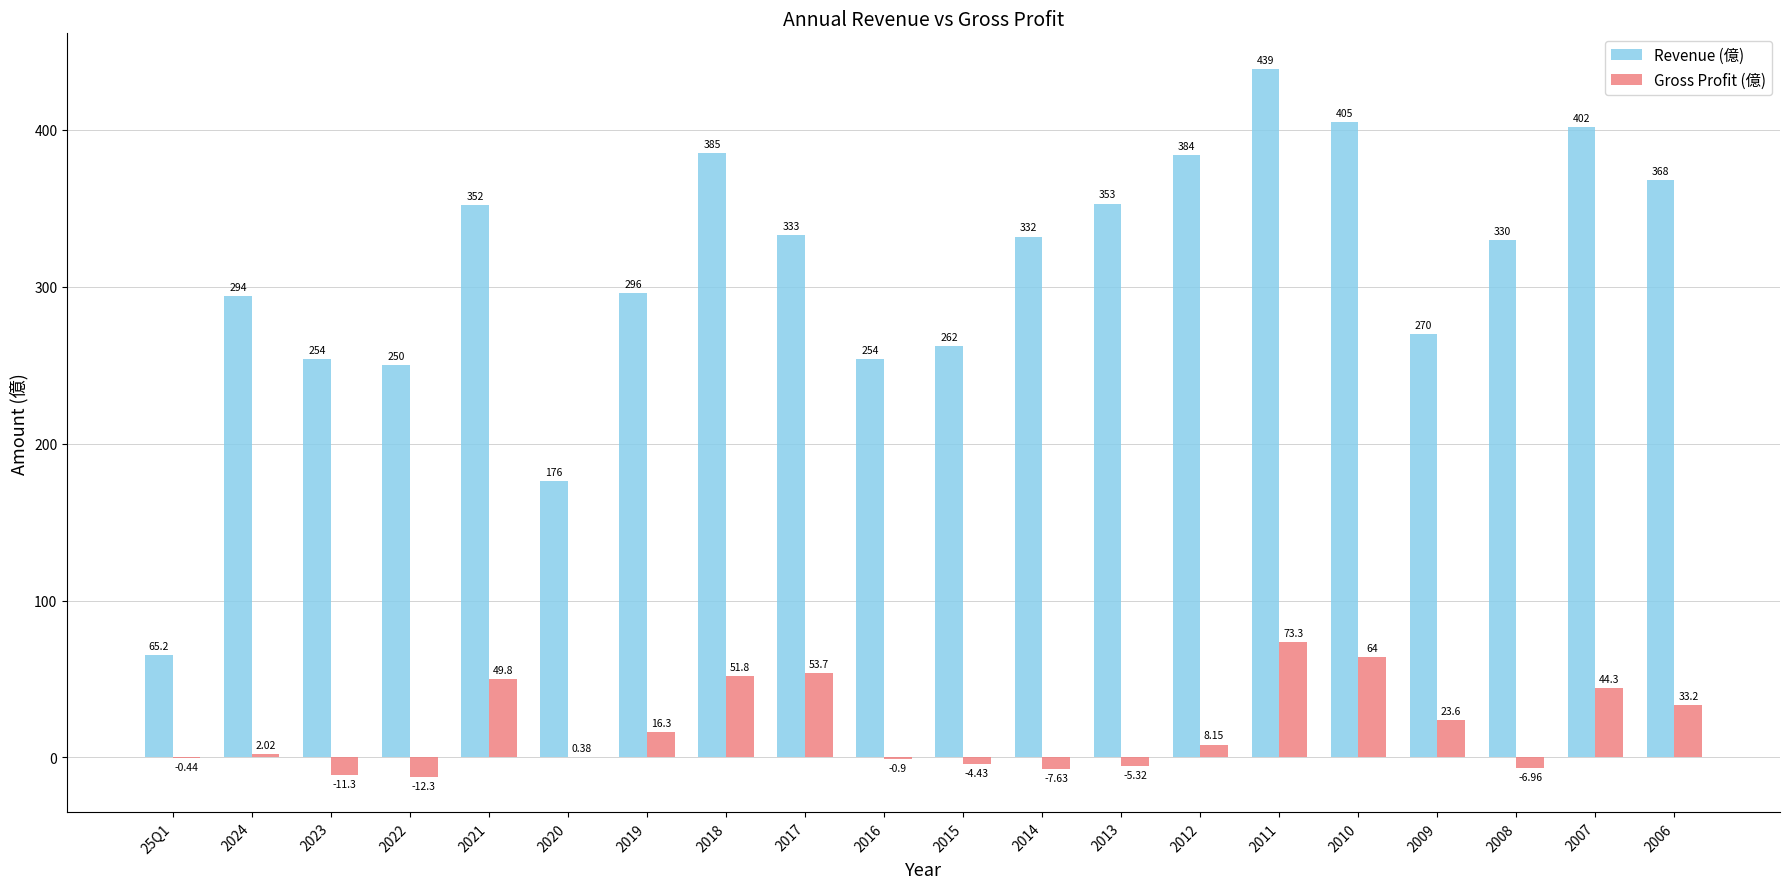

Which series changed the most between 2021 and 2010?

Revenue (億)